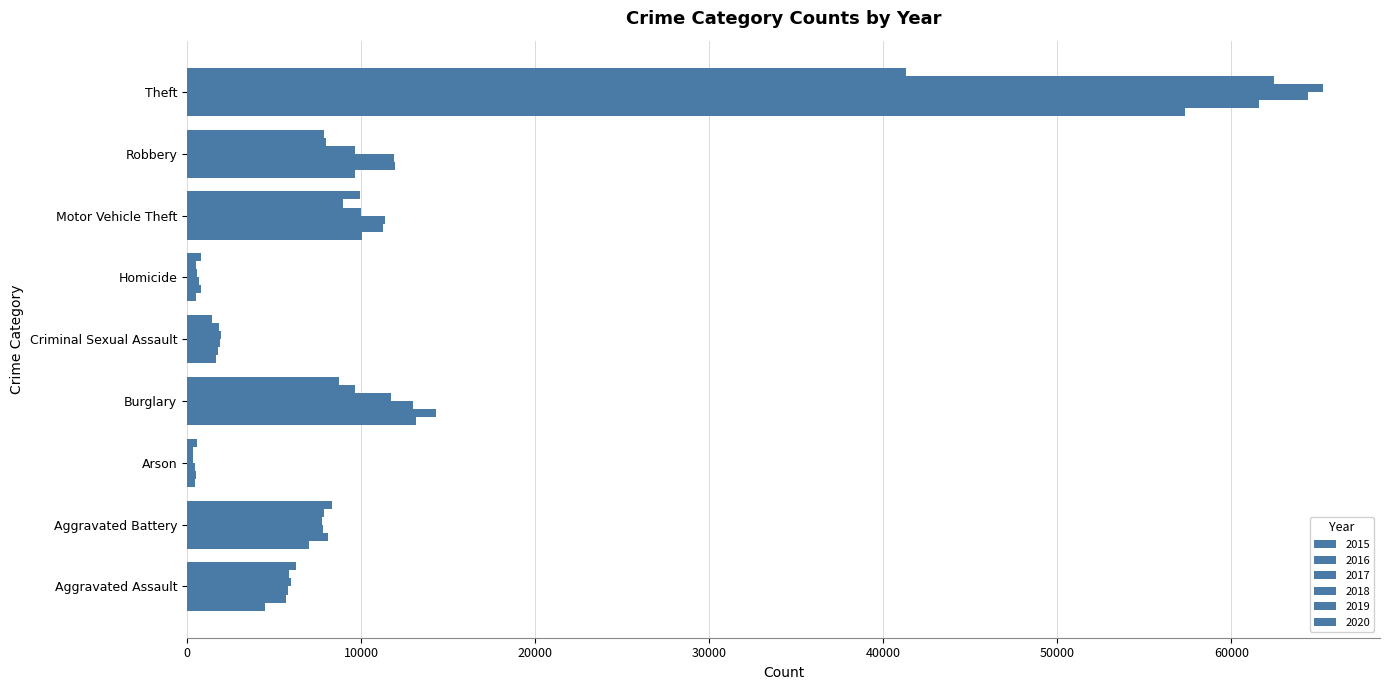

What is the spread (max minus min) of values at Aggravated Assault?

1783